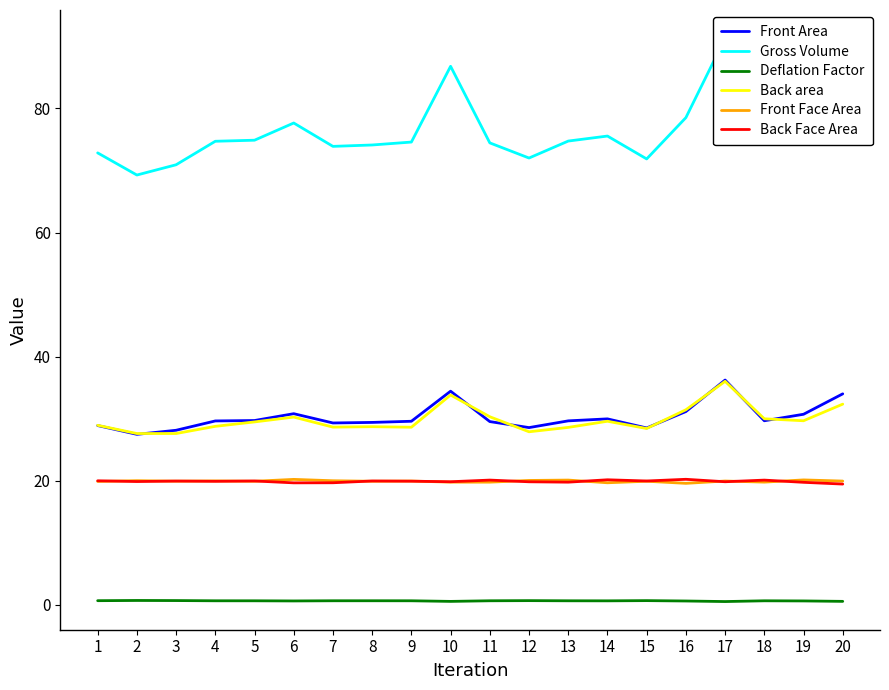

True or false: Gross Volume and Front Face Area intersect in this chart.

False